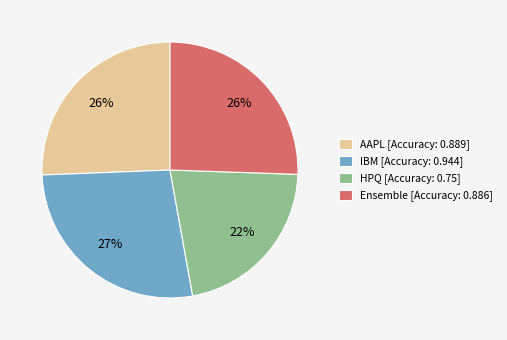

To the nearest percent, what is the average slice percentage?

25%